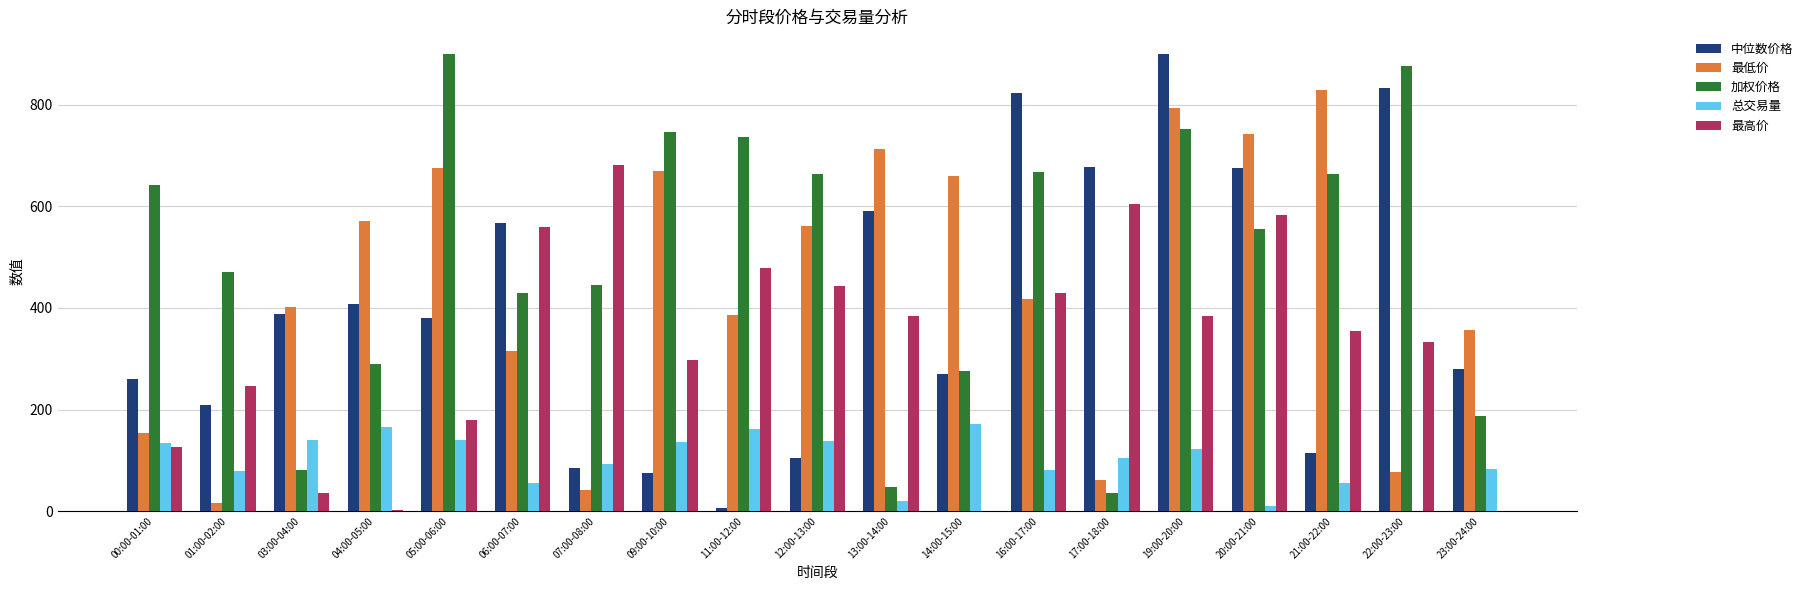

At which category is the sum across all series the highest?

19:00-20:00